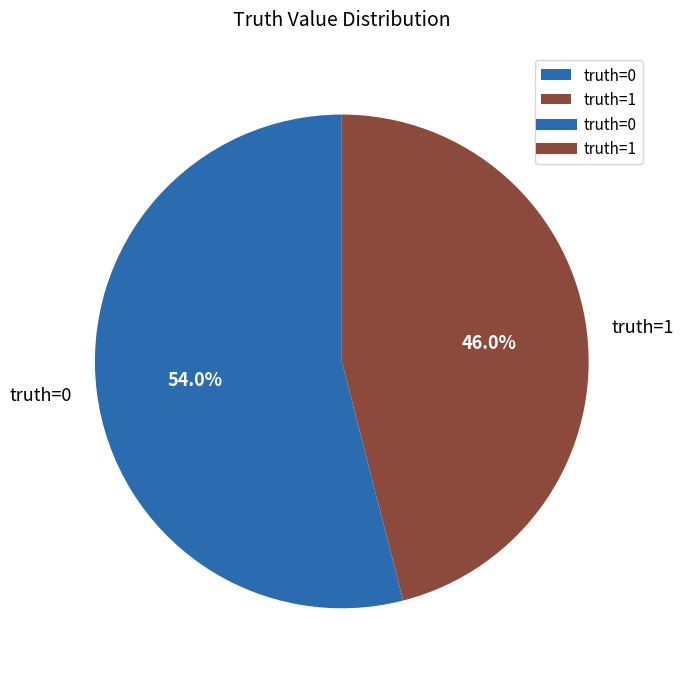

Rank the categories by value from lowest to highest.

truth=1, truth=0